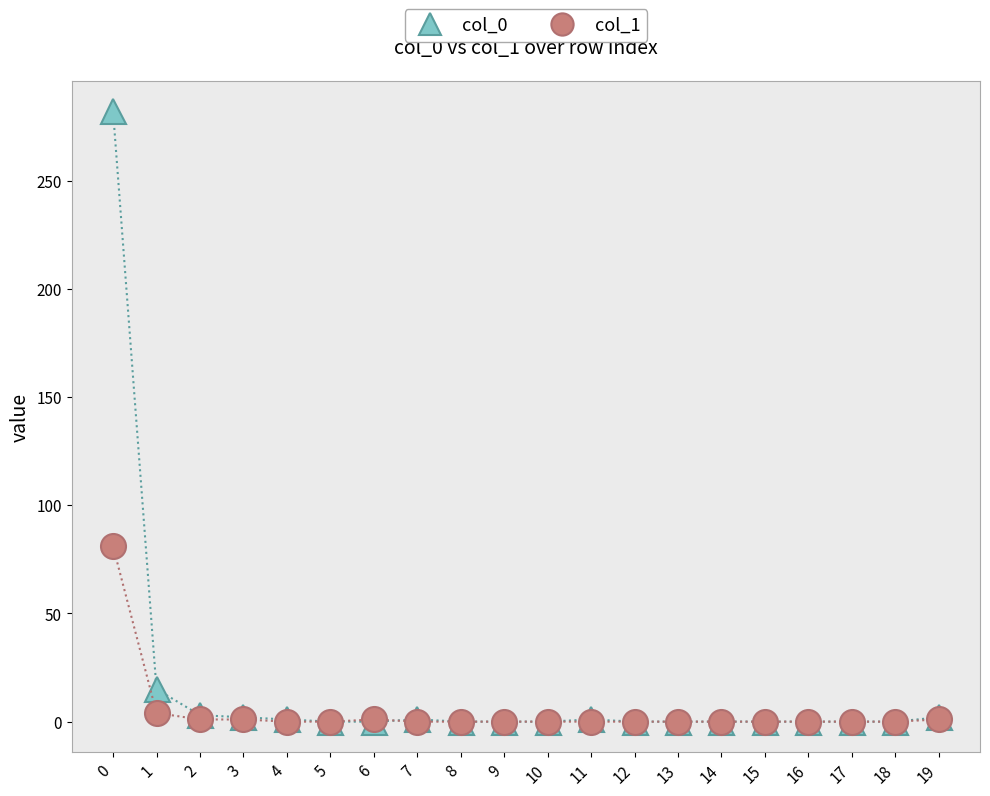

Which series has the largest range (max minus min)?

col_0